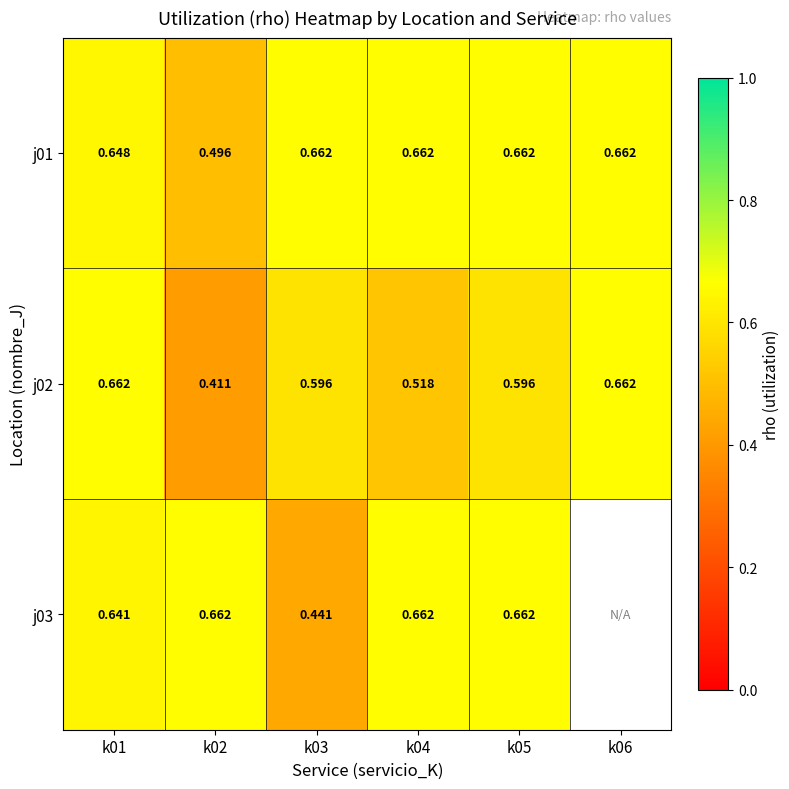

Which has a higher value, k04 or k05?

k04